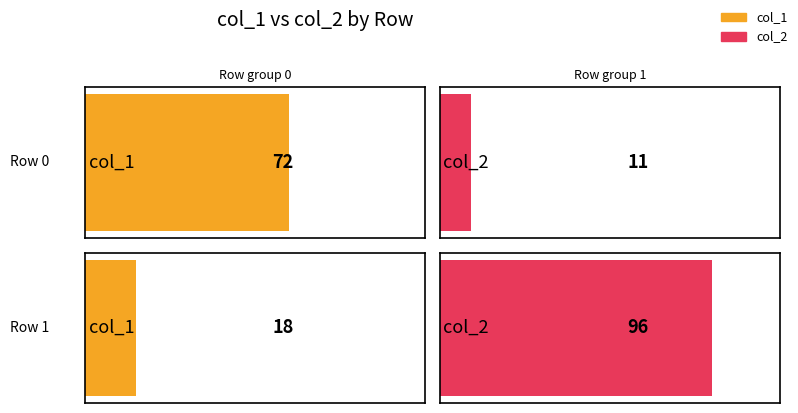

What is the spread (max minus min) of values at 0?

61